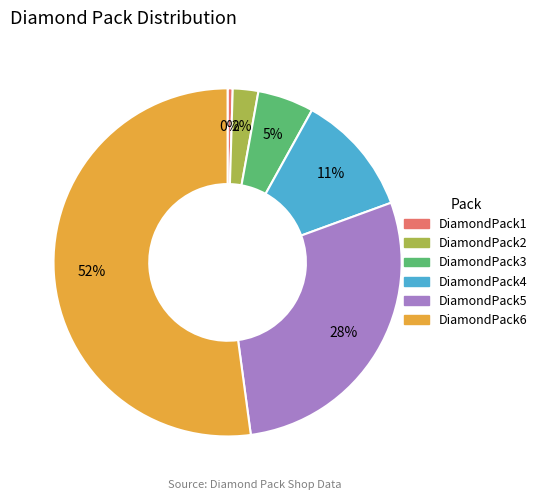

The DiamondPack5 slice represents 28% of the pie. True or false?

True